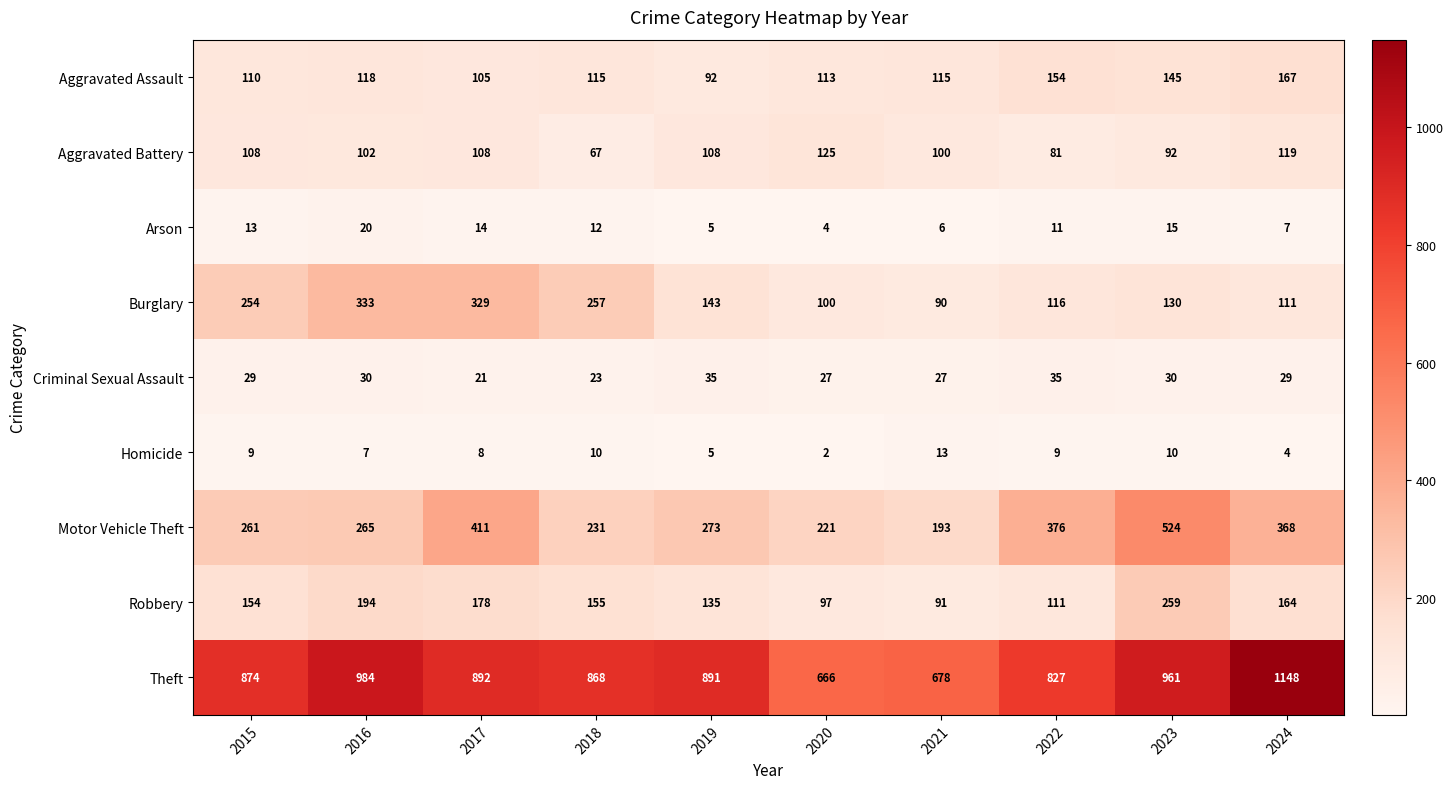

At how many categories does at least one series exceed 687?

8